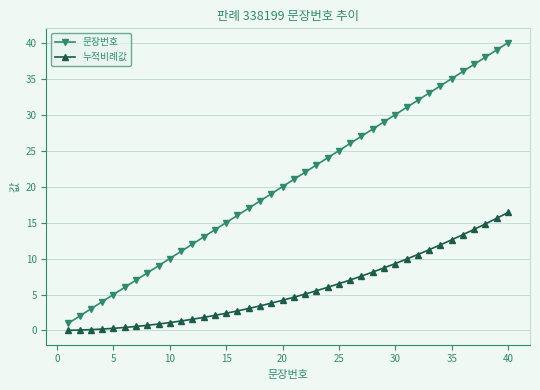

Does the chart have visible grid lines?

Yes